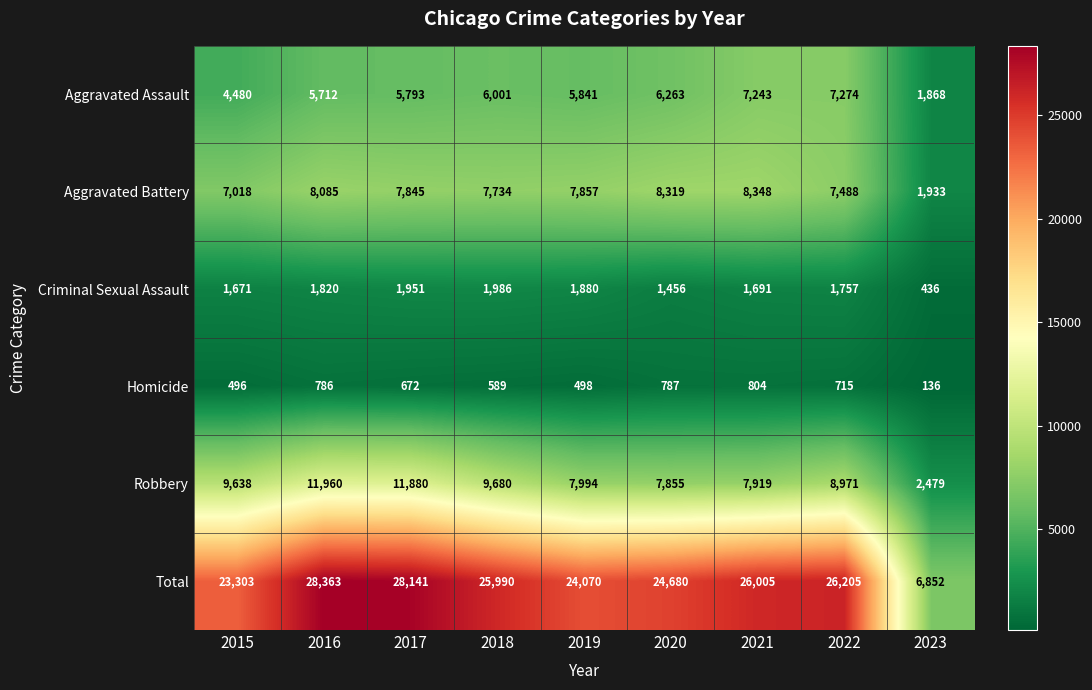

How many data points in Total are less than 25990?

4